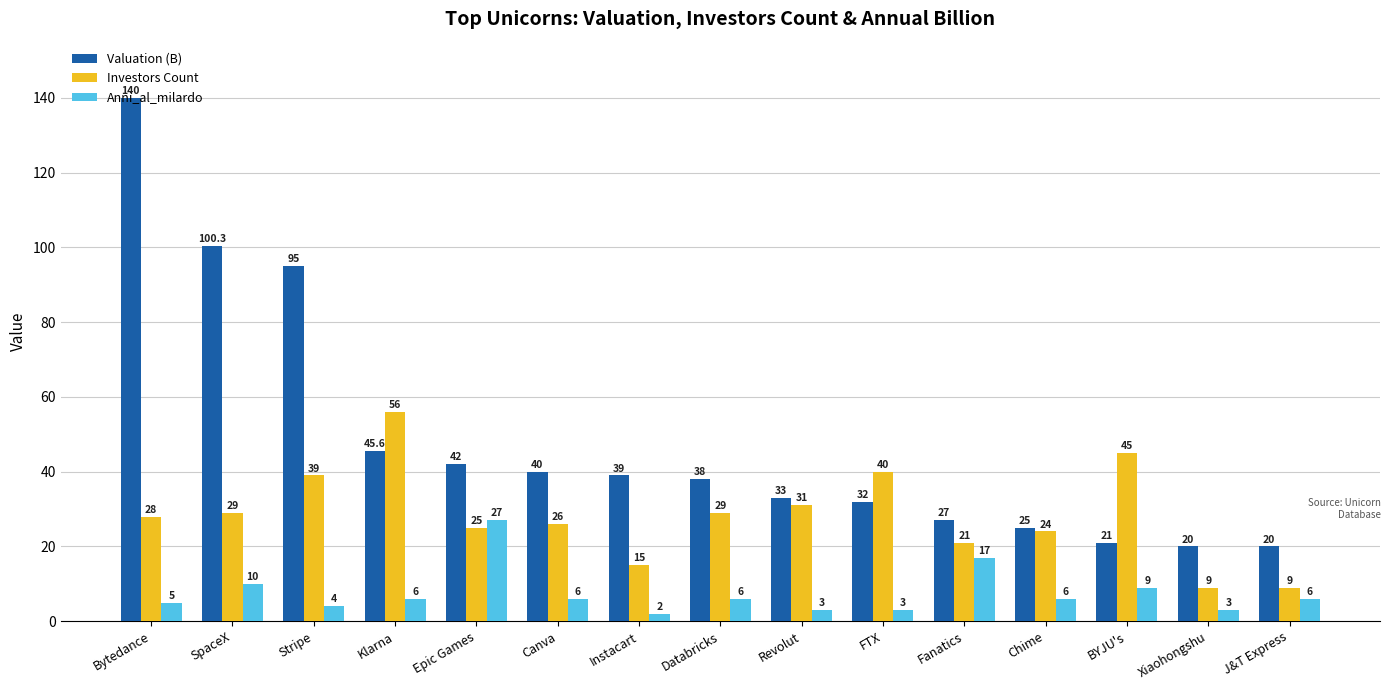

What are all the series names shown in the legend?

Valuation (B), Investors Count, Anni_al_milardo